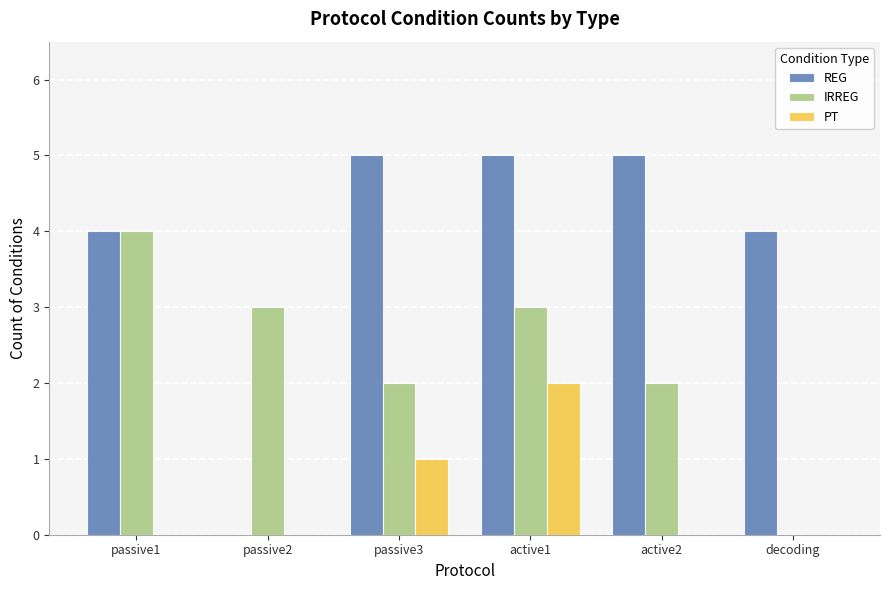

Are the bars grouped side by side (vs. stacked)?

Yes